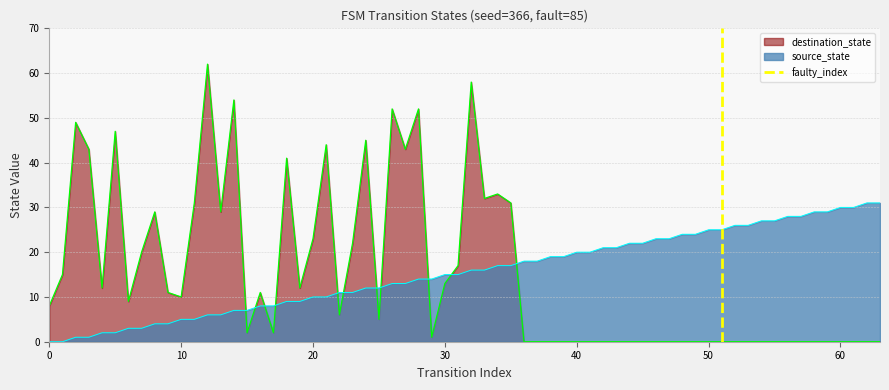

What is the maximum value for destination_state?

62